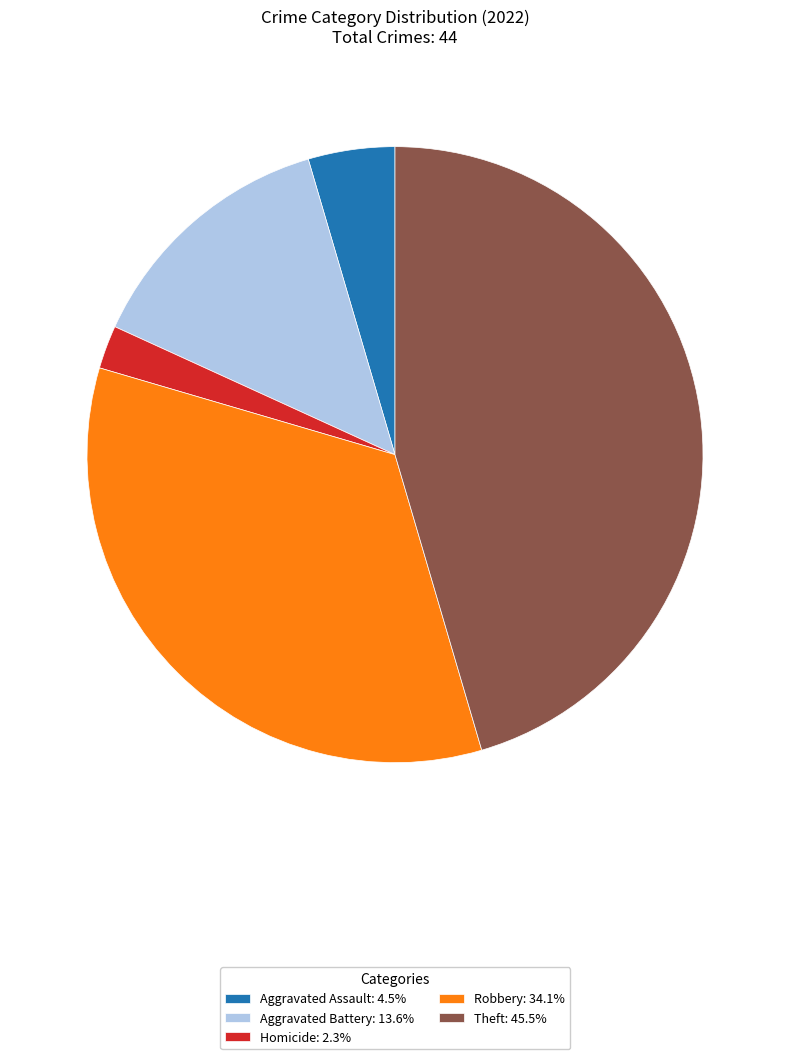

Is the sum of Aggravated Battery: 13.6% and Robbery: 34.1% greater than half?

No